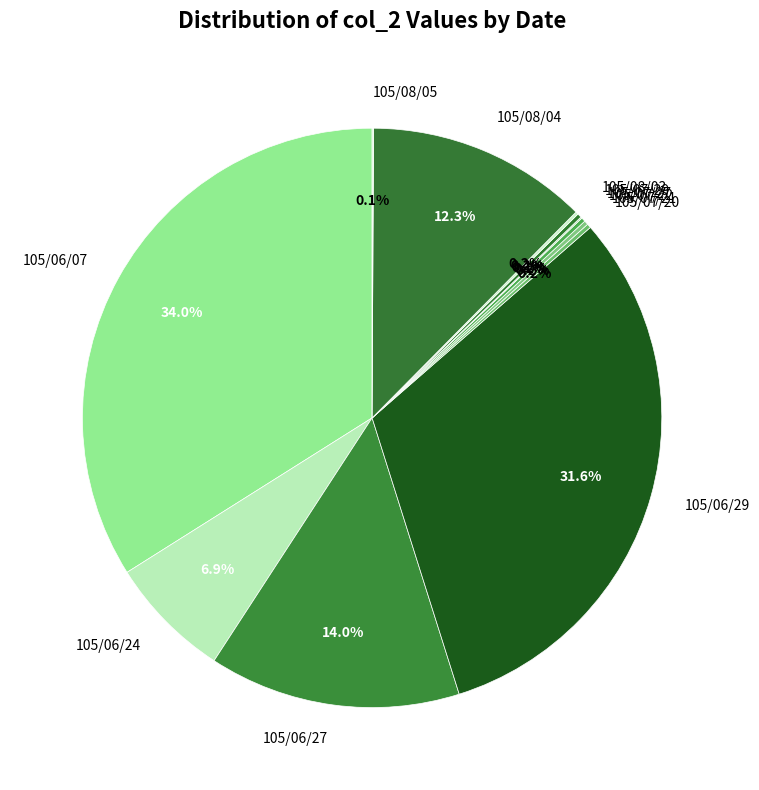

Is 105/06/29 the majority of the pie?

No